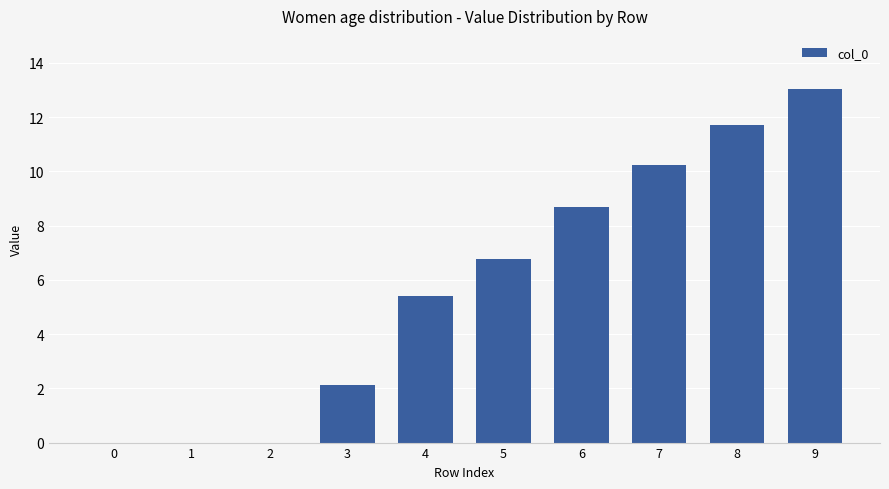

Approximately how many times larger is the value at 7 compared to 8?

0.9